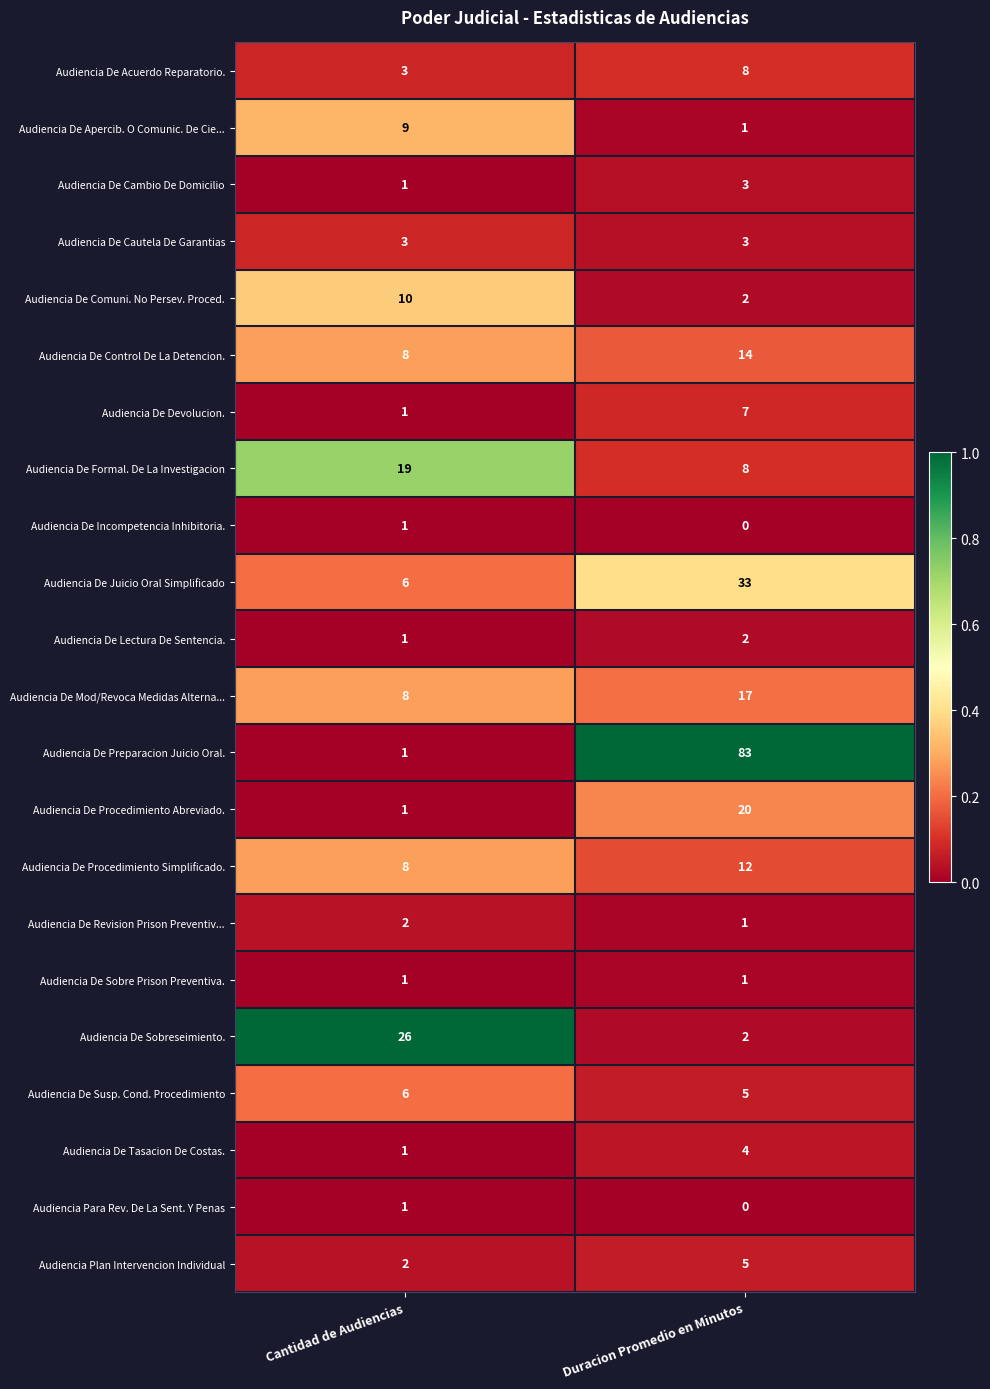

How many series are shown in this chart?

22